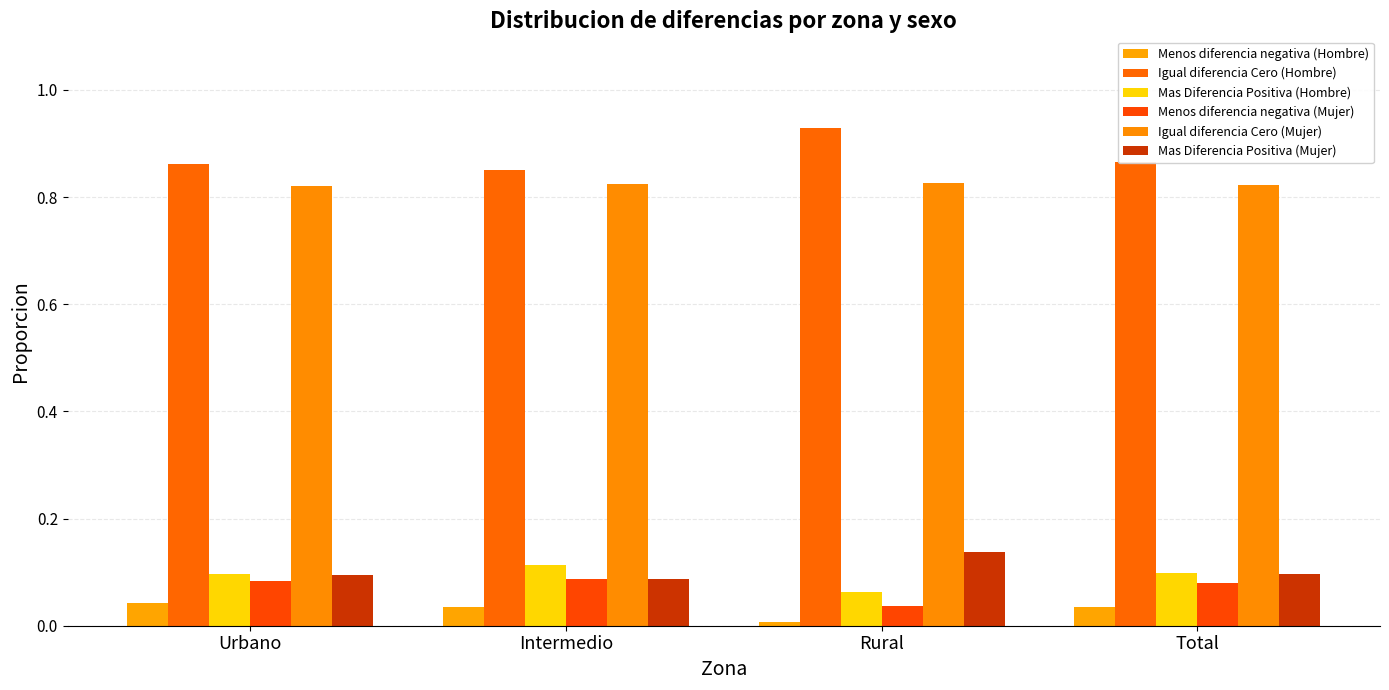

Which category has the highest value across all series?

Rural